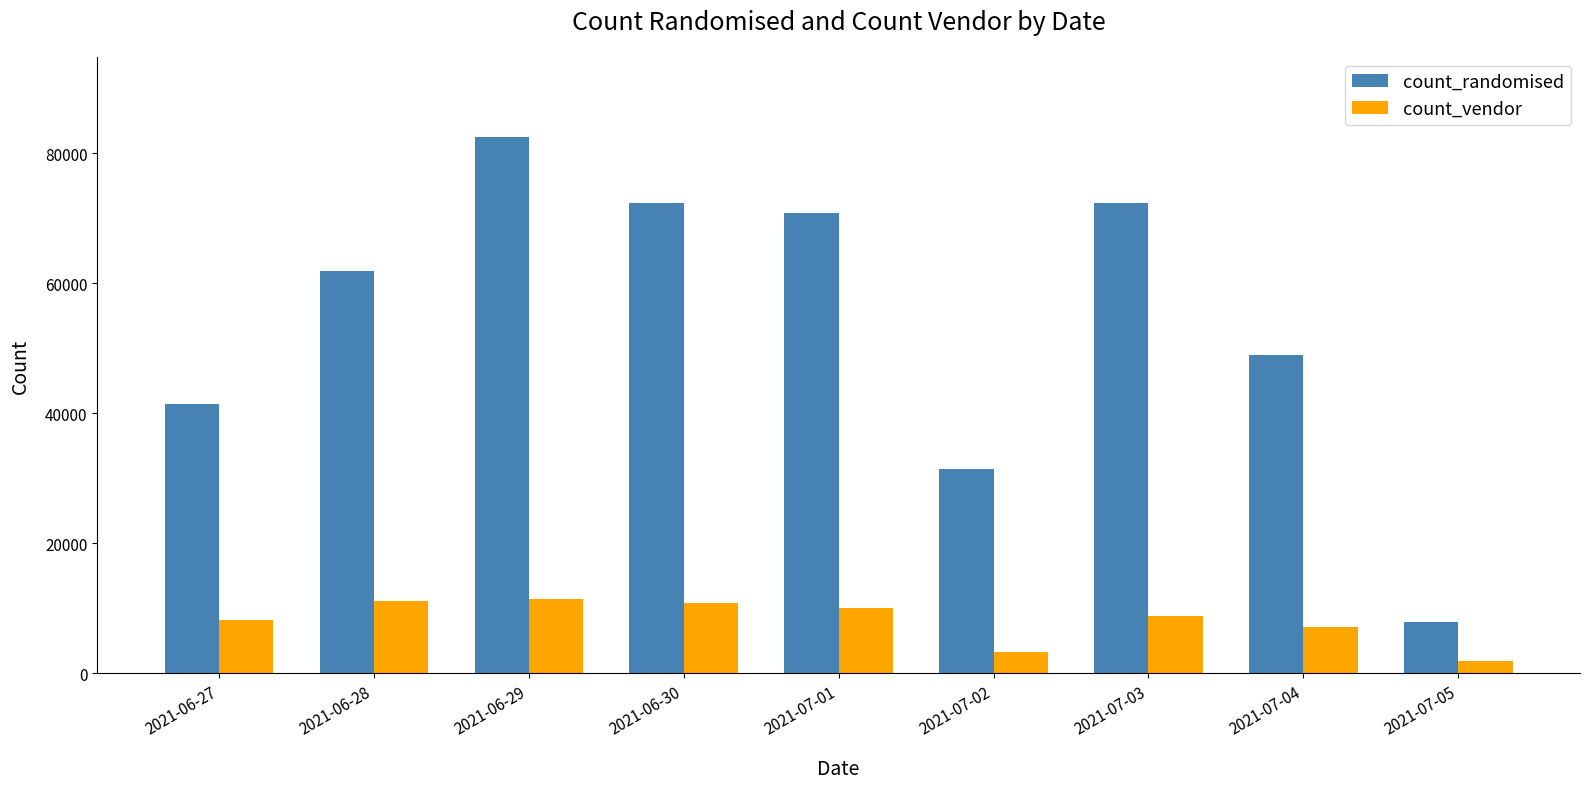

Does the chart contain stacked bars?

No